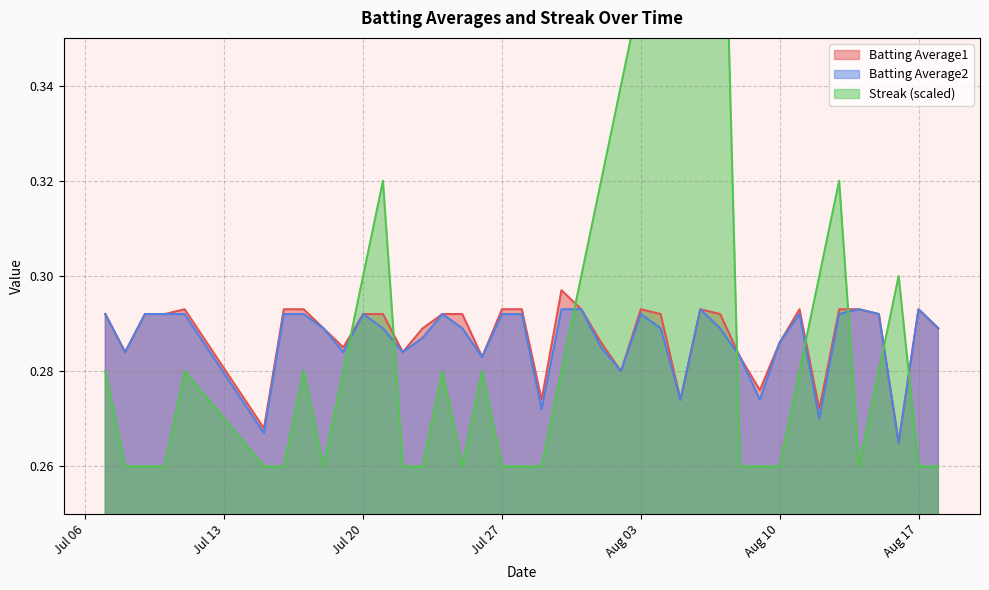

What are all the series names shown in the legend?

Batting Average1, Batting Average2, Streak